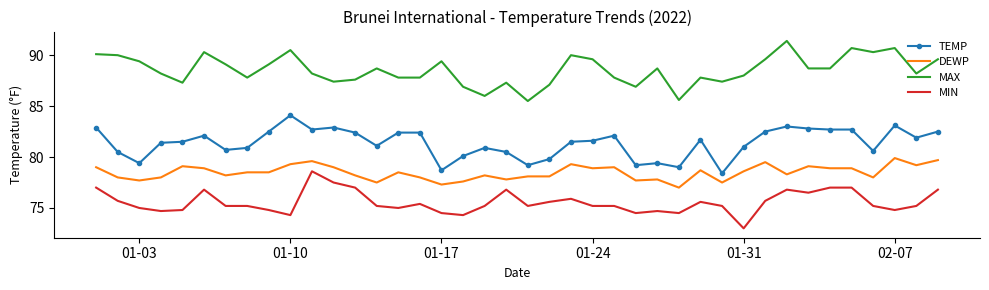

True or false: DEWP and MIN cross at least once.

False